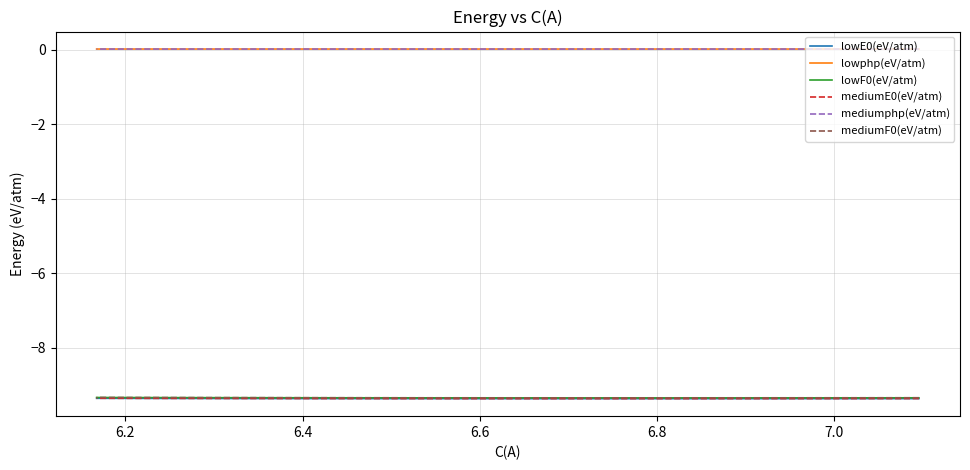

The lowphp(eV/atm) series shows 0.0 at 7. True or false?

False